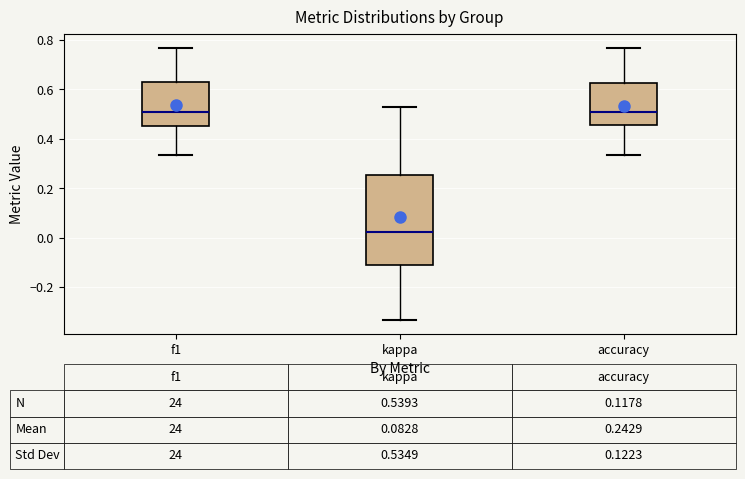

Which box is the tallest, from its lower edge to its upper edge?

kappa